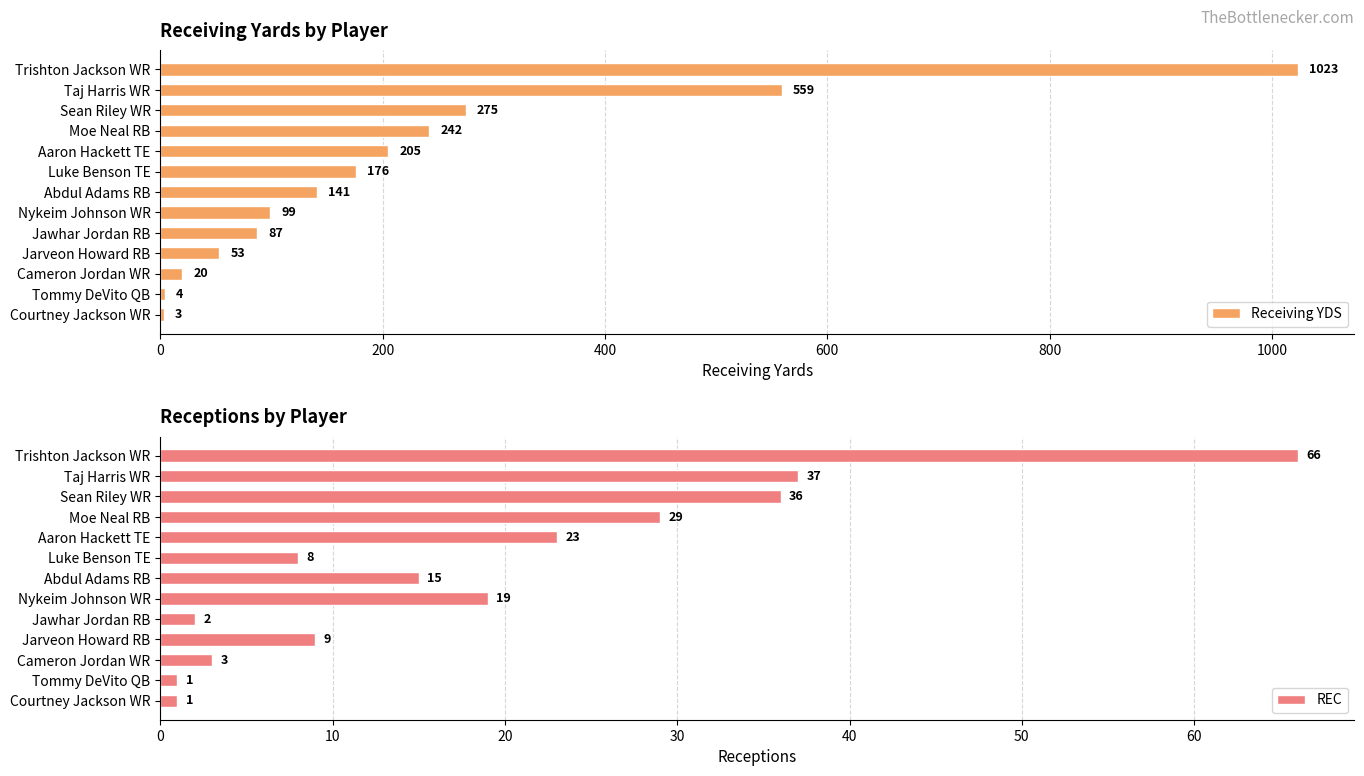

The Receiving YDS series shows 141 at Abdul Adams RB. True or false?

True